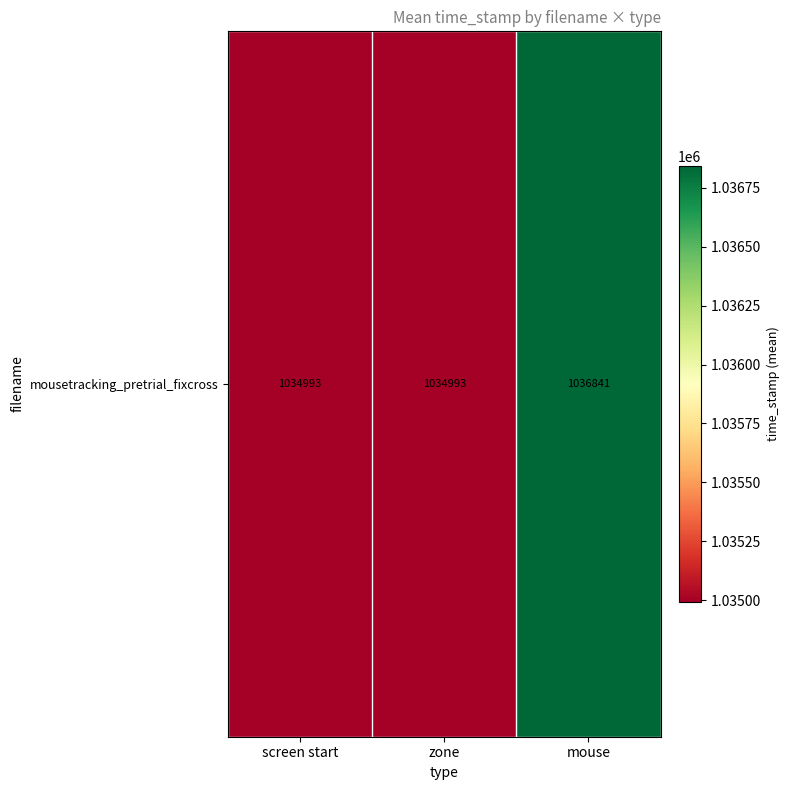

Reading left to right, transcribe all the data shown in this chart.

1034993.0	1034993.0	1036841.4